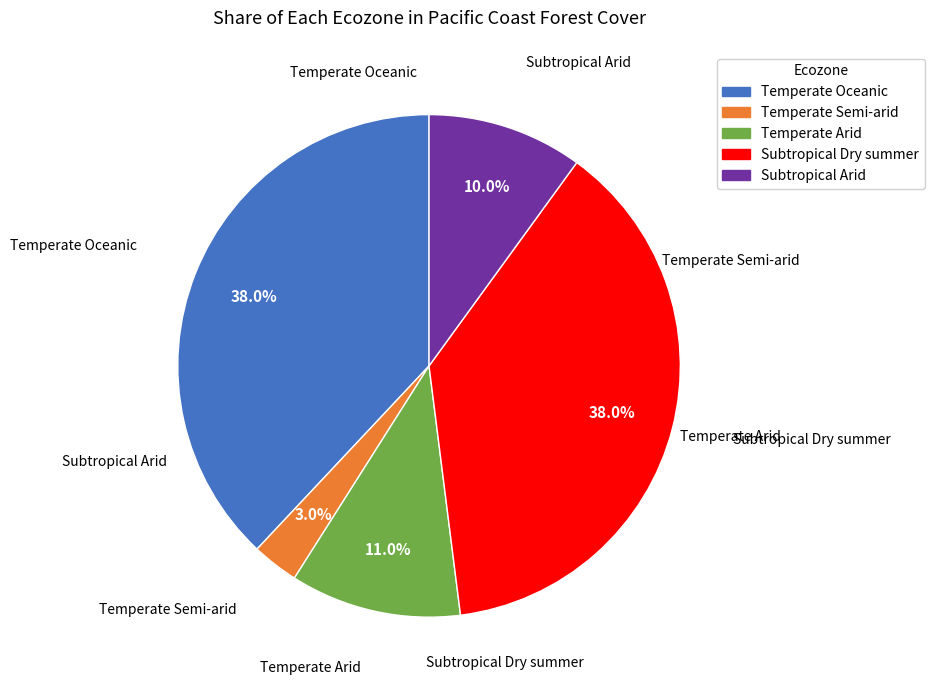

The Temperate Semi-arid slice represents 10% of the pie. True or false?

False